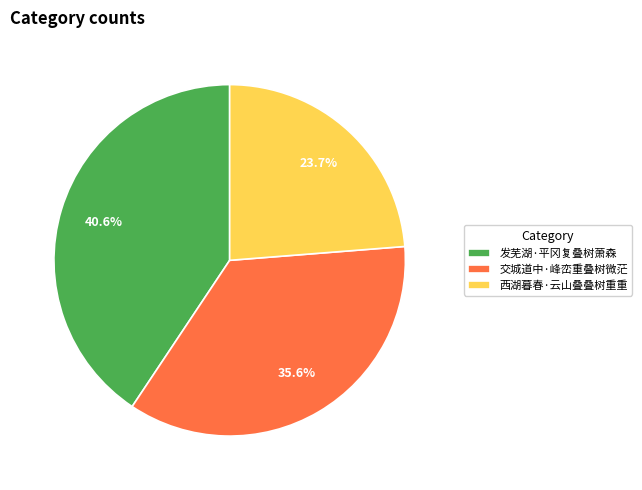

Approximately how many times larger is the value at 发芜湖·平冈复叠树萧森 compared to 西湖暮春·云山叠叠树重重?

1.7